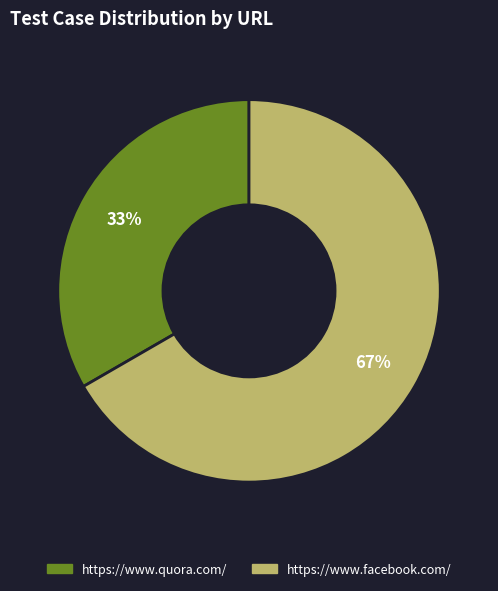

Count the number of slices in the pie.

2